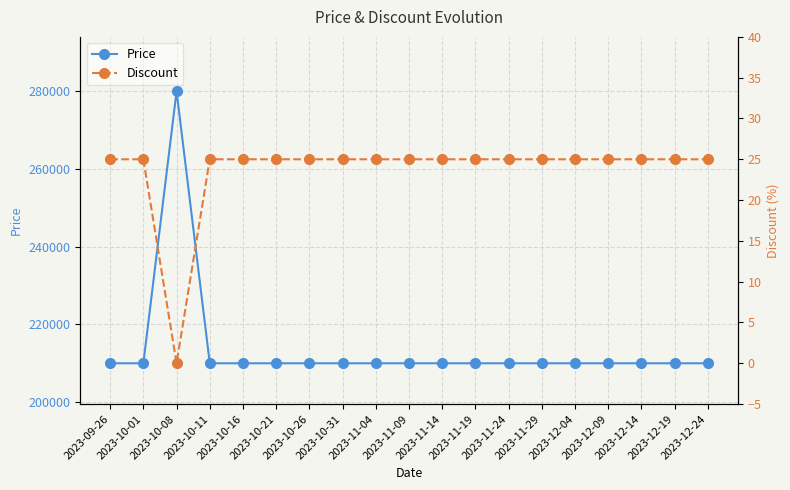

Reading left to right, transcribe all the data shown in this chart.

Price: 2023-09-26=210000	2023-10-01=210000	2023-10-08=280000	2023-10-11=210000	2023-10-16=210000	2023-10-21=210000	2023-10-26=210000	2023-10-31=210000	2023-11-04=210000	2023-11-09=210000	2023-11-14=210000	2023-11-19=210000	2023-11-24=210000	2023-11-29=210000	2023-12-04=210000	2023-12-09=210000	2023-12-14=210000	2023-12-19=210000	2023-12-24=210000
Discount: 2023-09-26=25	2023-10-01=25	2023-10-08=0	2023-10-11=25	2023-10-16=25	2023-10-21=25	2023-10-26=25	2023-10-31=25	2023-11-04=25	2023-11-09=25	2023-11-14=25	2023-11-19=25	2023-11-24=25	2023-11-29=25	2023-12-04=25	2023-12-09=25	2023-12-14=25	2023-12-19=25	2023-12-24=25